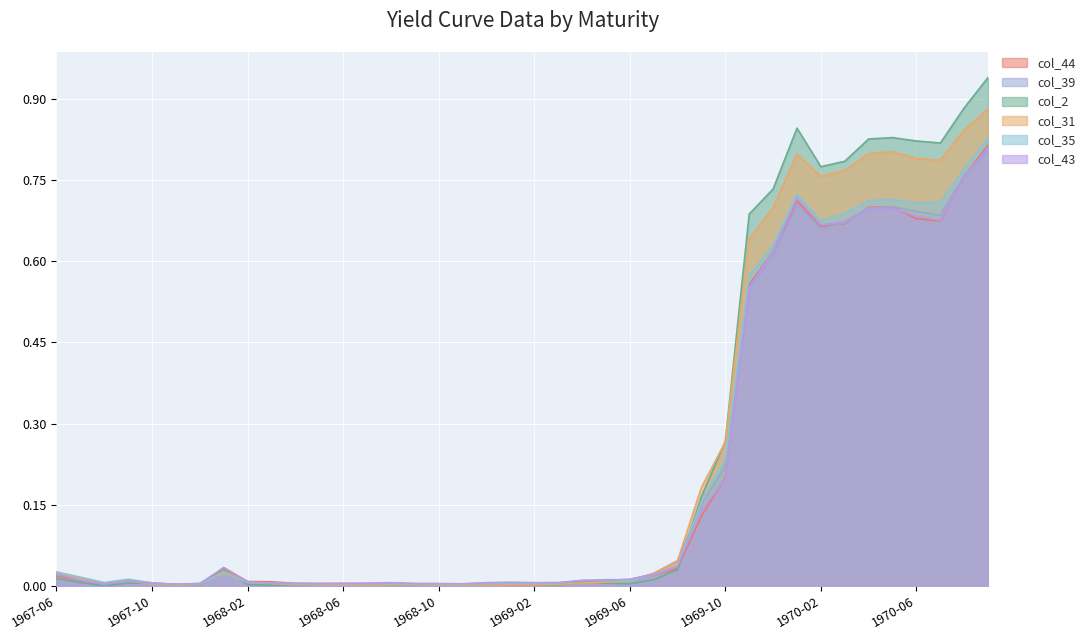

Reading left to right, extract all data points from this chart.

col_44: 0.0	0.0	0.0	0.0	0.0	0.0	0.0	0.0	0.0	0.0	0.0	0.0	0.0	0.0	0.0	0.0	0.0	0.0	0.0	0.0	0.0	0.0	0.0	0.0	0.0	0.0	0.0	0.1	0.2	0.6	0.6	0.7	0.7	0.7	0.7	0.7	0.7	0.7	0.8	0.8
col_39: 0.0	0.0	0.0	0.0	0.0	0.0	0.0	0.0	0.0	0.0	0.0	0.0	0.0	0.0	0.0	0.0	0.0	0.0	0.0	0.0	0.0	0.0	0.0	0.0	0.0	0.0	0.0	0.2	0.2	0.6	0.6	0.7	0.7	0.7	0.7	0.7	0.7	0.7	0.8	0.8
col_2: 0.0	0.0	0.0	0.0	0.0	0.0	0.0	0.0	0.0	0.0	0.0	0.0	0.0	0.0	0.0	0.0	0.0	0.0	0.0	0.0	0.0	0.0	0.0	0.0	0.0	0.0	0.0	0.2	0.3	0.7	0.7	0.8	0.8	0.8	0.8	0.8	0.8	0.8	0.9	0.9
col_31: 0.0	0.0	0.0	0.0	0.0	0.0	0.0	0.0	0.0	0.0	0.0	0.0	0.0	0.0	0.0	0.0	0.0	0.0	0.0	0.0	0.0	0.0	0.0	0.0	0.0	0.0	0.0	0.2	0.3	0.6	0.7	0.8	0.8	0.8	0.8	0.8	0.8	0.8	0.8	0.9
col_35: 0.0	0.0	0.0	0.0	0.0	0.0	0.0	0.0	0.0	0.0	0.0	0.0	0.0	0.0	0.0	0.0	0.0	0.0	0.0	0.0	0.0	0.0	0.0	0.0	0.0	0.0	0.0	0.2	0.2	0.6	0.6	0.7	0.7	0.7	0.7	0.7	0.7	0.7	0.8	0.8
col_43: 0.0	0.0	0.0	0.0	0.0	0.0	0.0	0.0	0.0	0.0	0.0	0.0	0.0	0.0	0.0	0.0	0.0	0.0	0.0	0.0	0.0	0.0	0.0	0.0	0.0	0.0	0.0	0.1	0.2	0.6	0.6	0.7	0.7	0.7	0.7	0.7	0.7	0.7	0.8	0.8